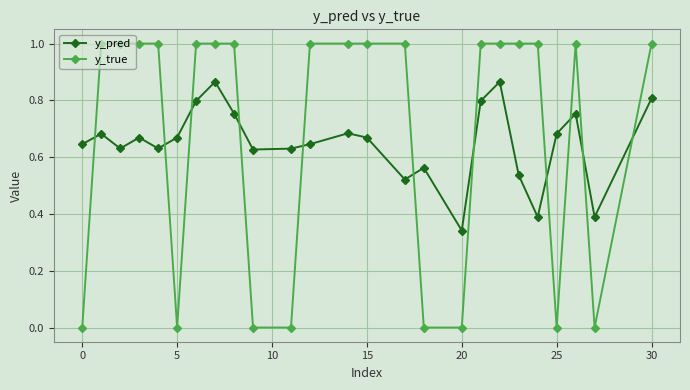

What is the difference between the second highest and second lowest values in the y_true series?

1.0